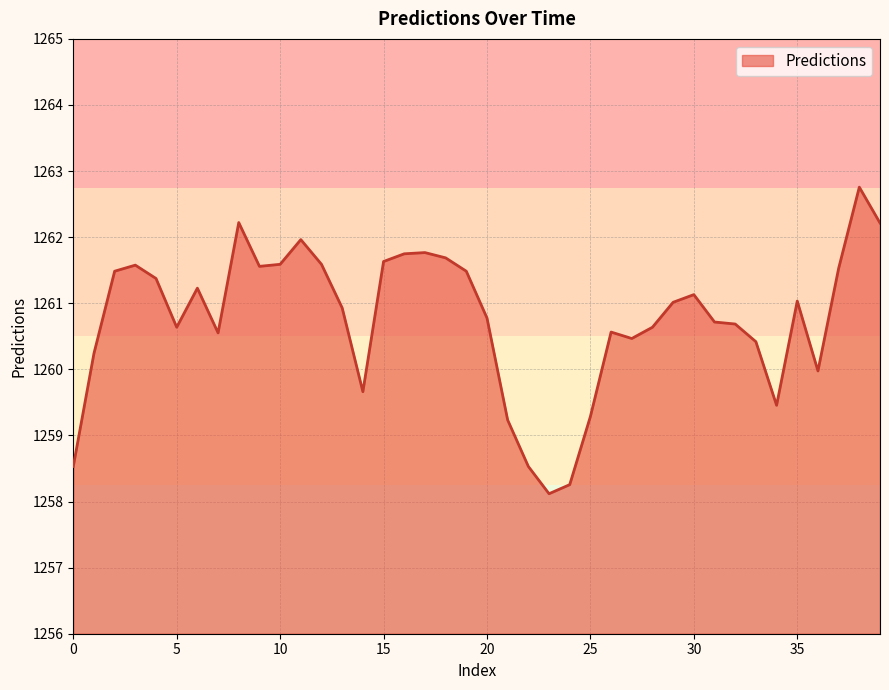

What is the maximum value shown in the chart?

1262.8